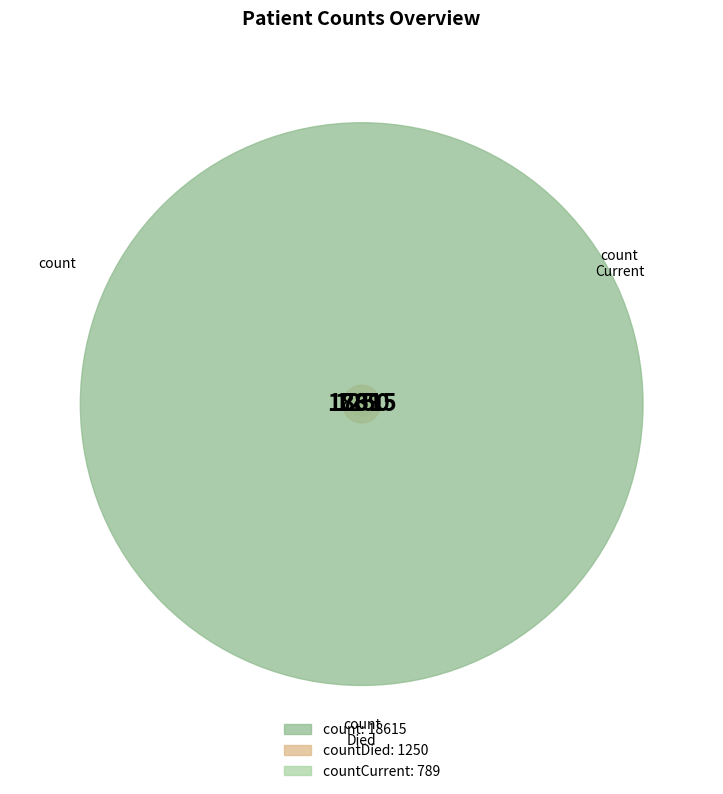

Do countDied and count together represent more than half of the pie?

Yes